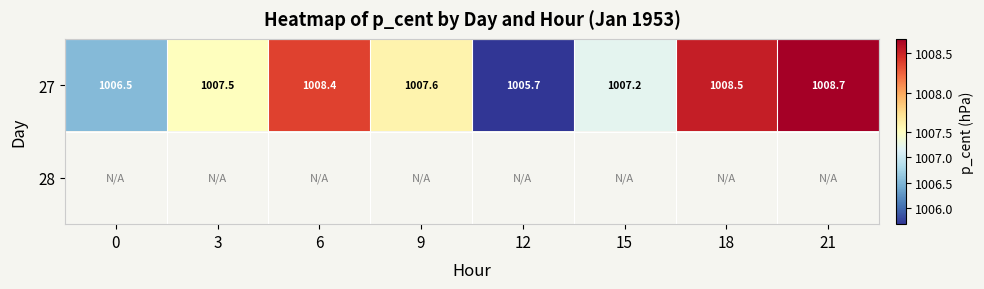

Is it true that 27 equals 613.0 at 6?

False